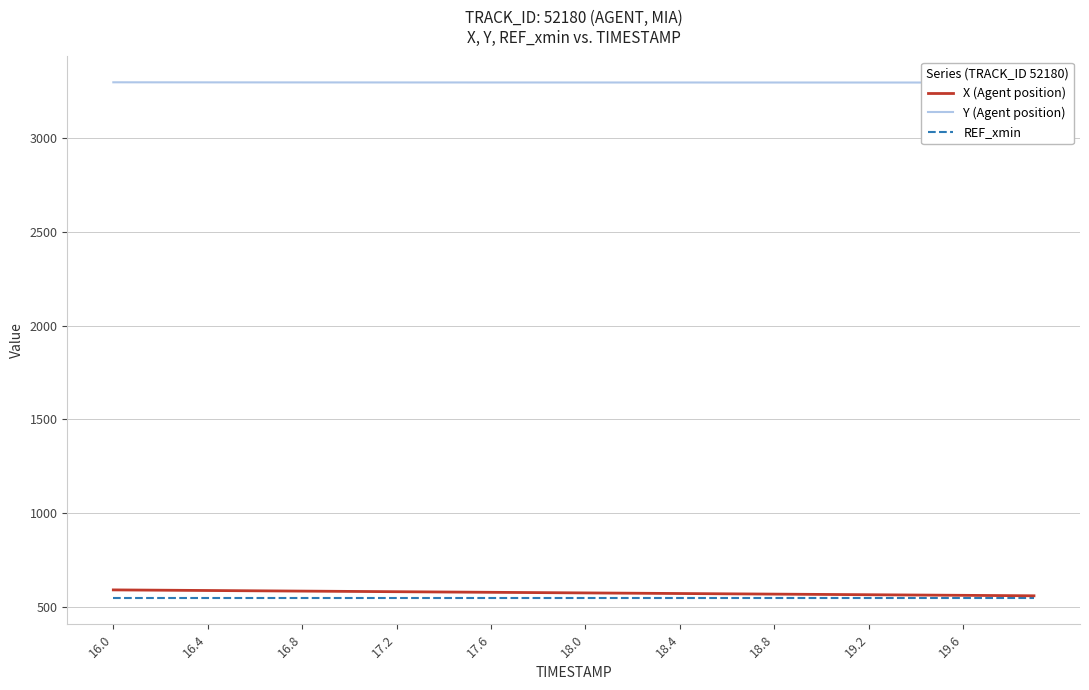

What is the value of the X (Agent position) point at the 5th from the left?

587.4